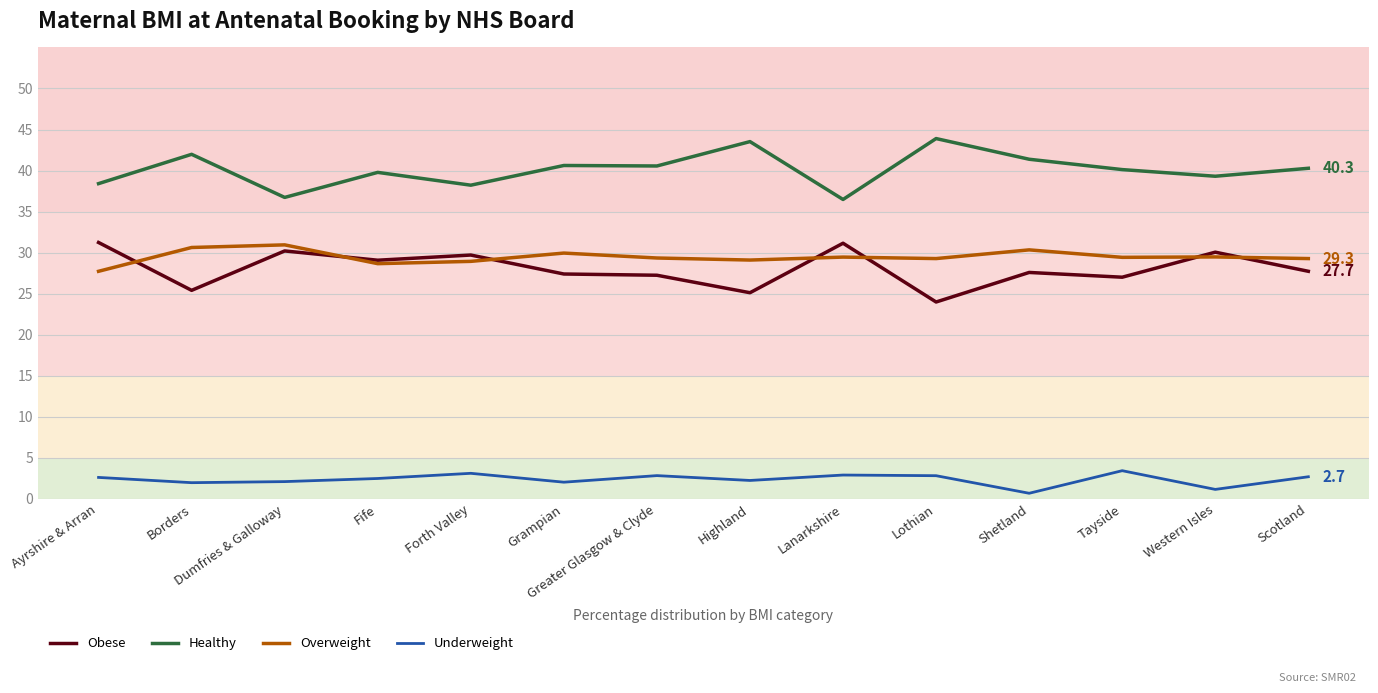

At which label does Healthy first exceed 40?

Borders